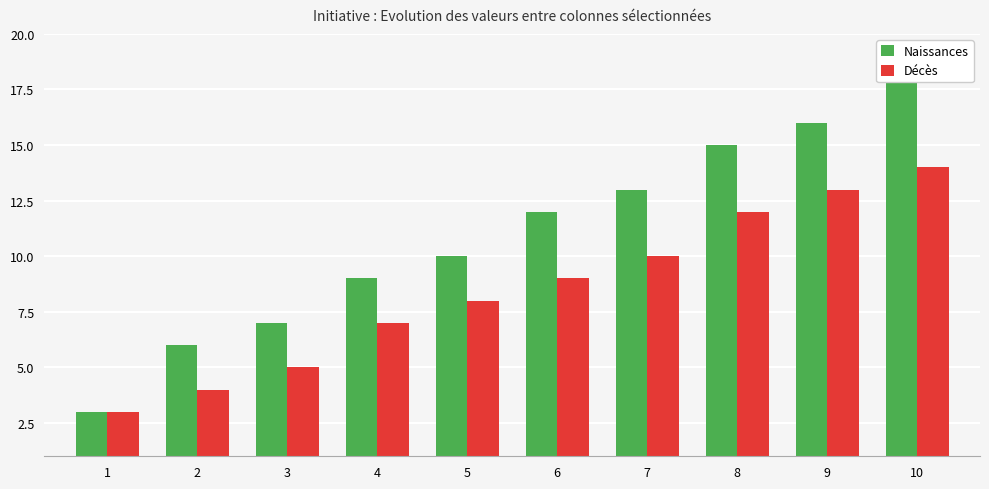

Rank the series by their average value, from highest to lowest.

Naissances, Décès